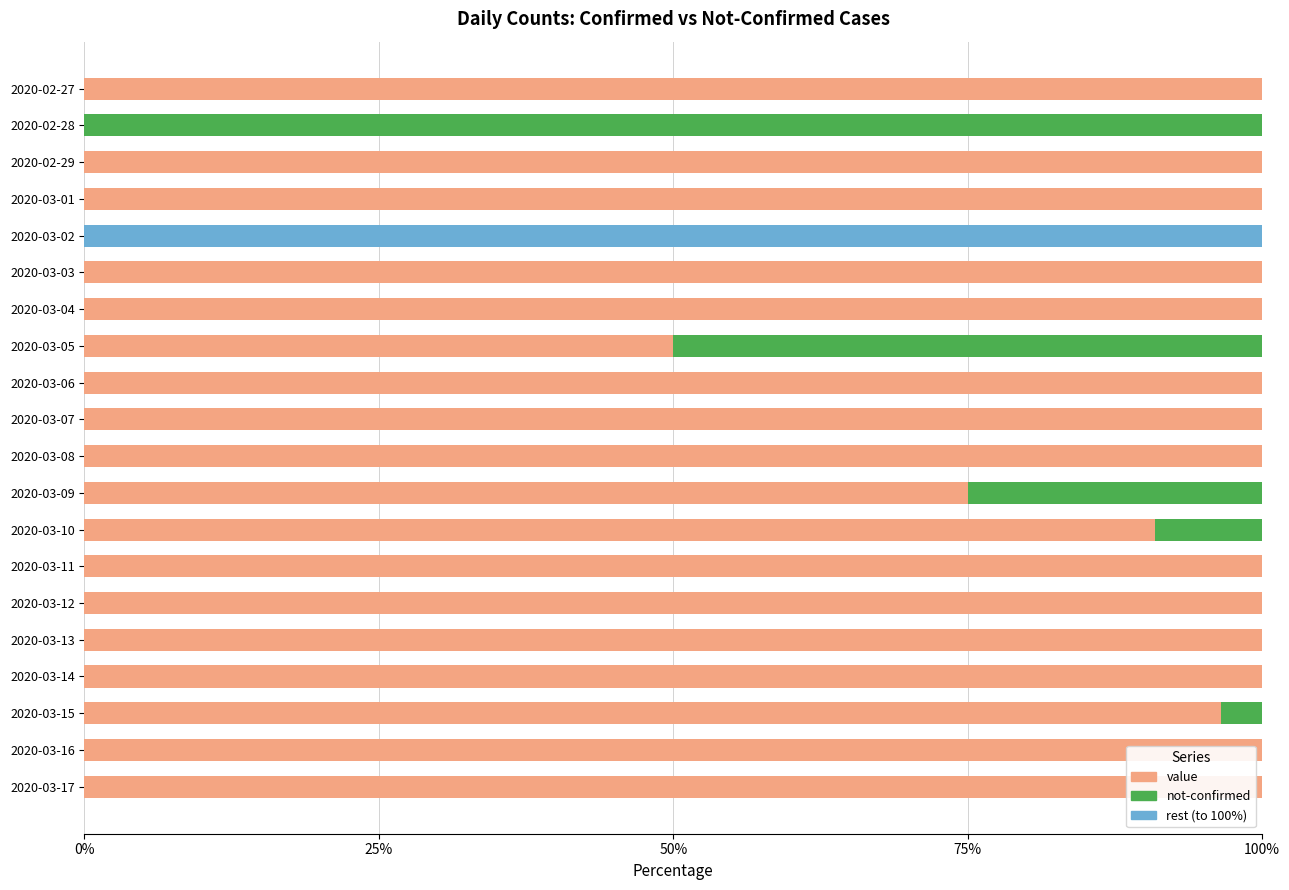

Is it true that value equals 75.0 at 2020-03-09?

True